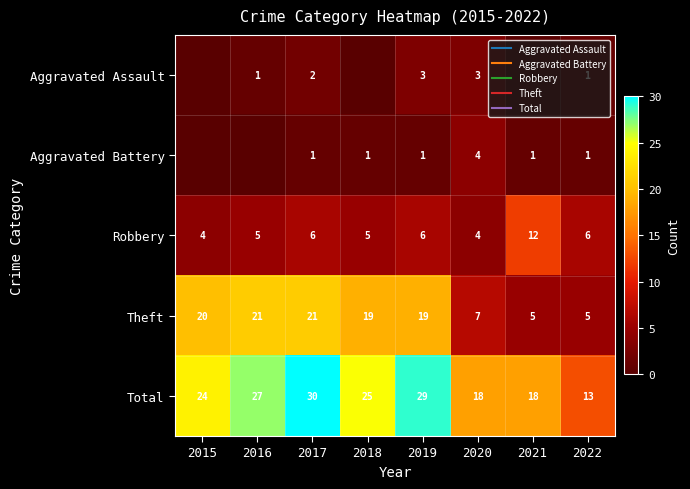

How many categories are shown in the chart?

8